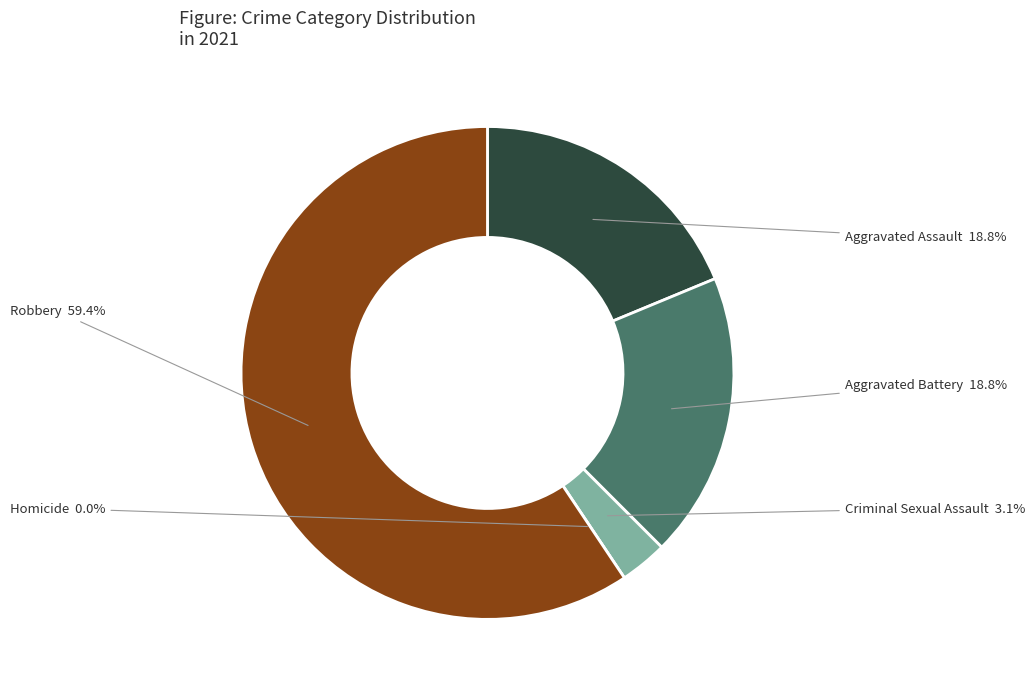

Which slice is the smallest?

Homicide